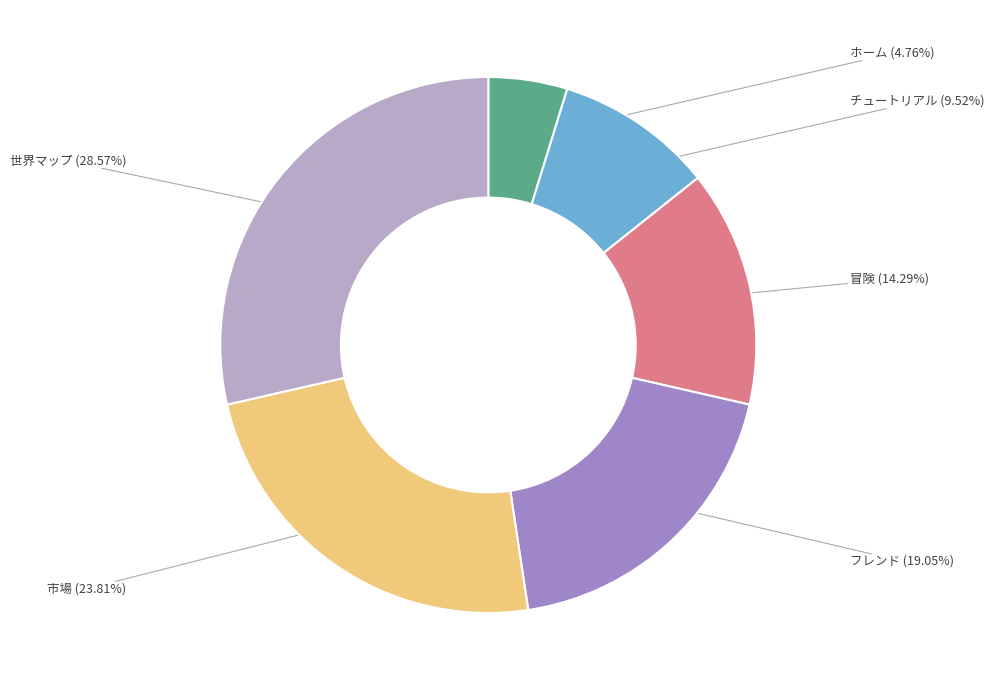

Is 冒険 the majority of the pie?

No